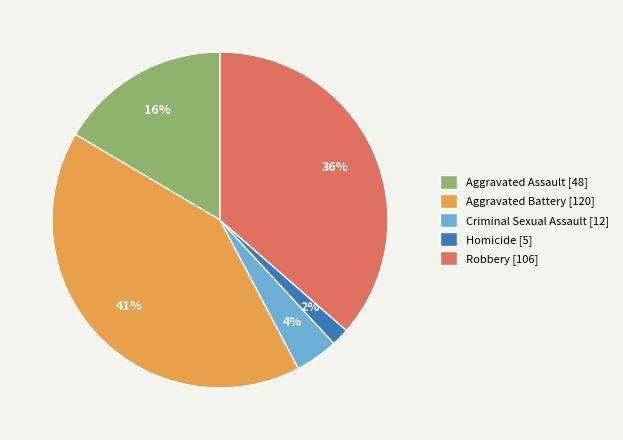

Is there any slice that represents more than half of the pie?

No